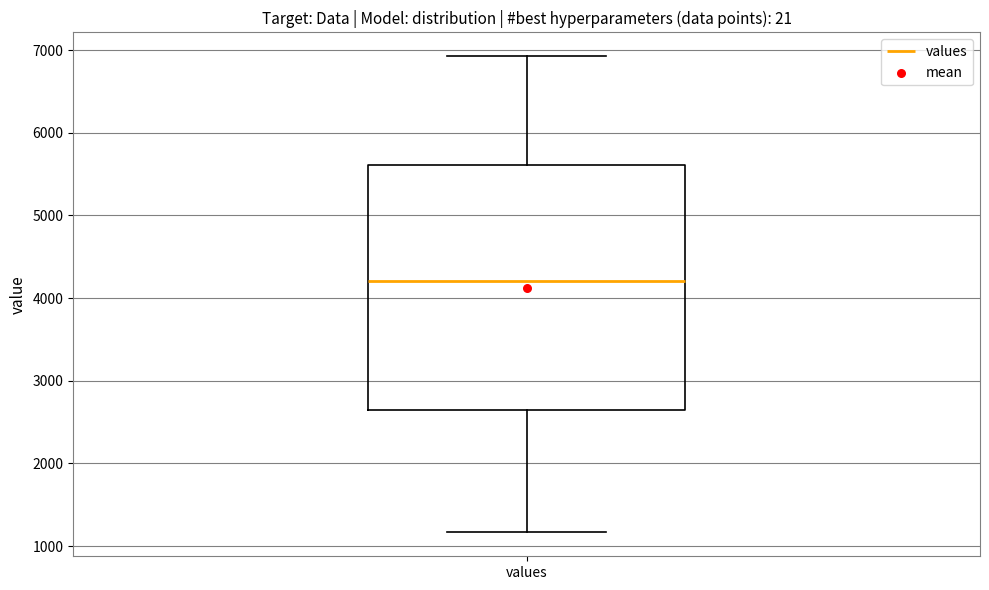

Read this box plot against the y-axis: the position of the median line, the range covered by the box, and the ends of both whiskers. The values are not printed on the chart, so give them approximately, as read against the axis.

median 4200, box 2700 to 5600, whiskers 1200 to 6900